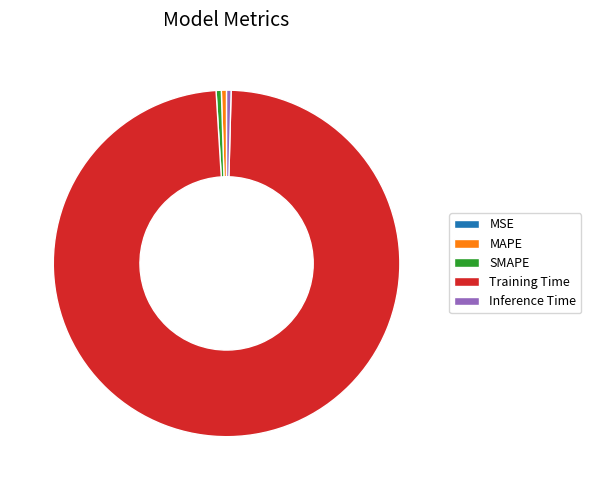

What is the largest slice in the pie chart?

Training Time